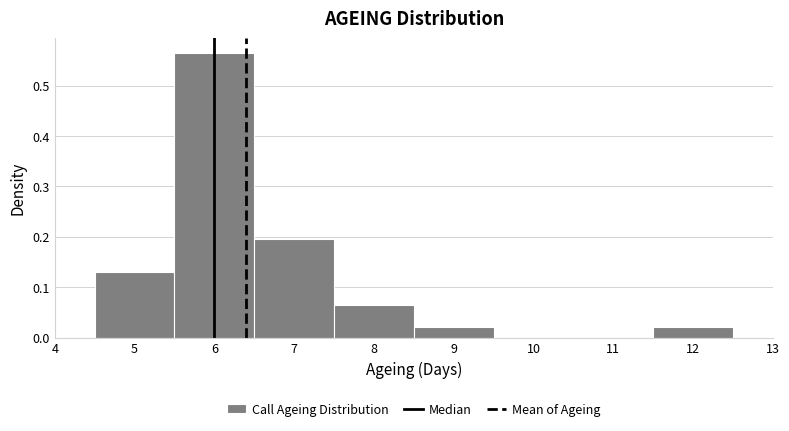

Reading left to right, transcribe this chart: for each bar, give the range it covers on the x-axis and its height. The values are not printed on the chart, so give them approximately, as read against the axis.

4.5 to 5.5: 0.13
5.5 to 6.5: 0.57
6.5 to 7.5: 0.20
7.5 to 8.5: 0.07
8.5 to 9.5: 0.02
9.5 to 10.5: 0
10.5 to 11.5: 0
11.5 to 12.5: 0.02